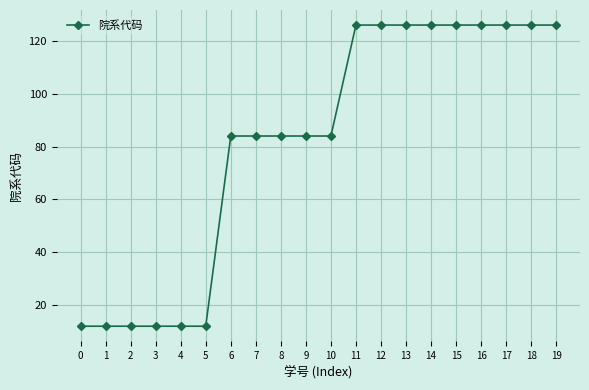

What is the change in value from 2 to 17?

+114